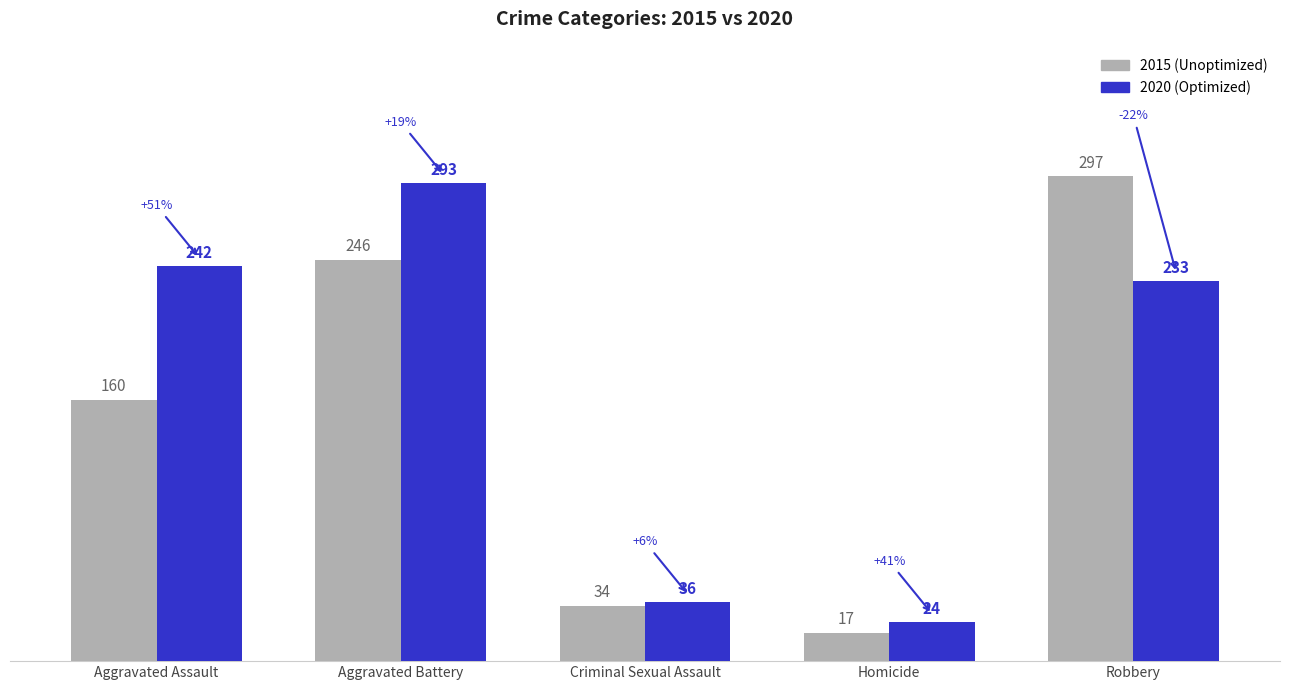

What is the total value across all series at Criminal Sexual Assault?

70